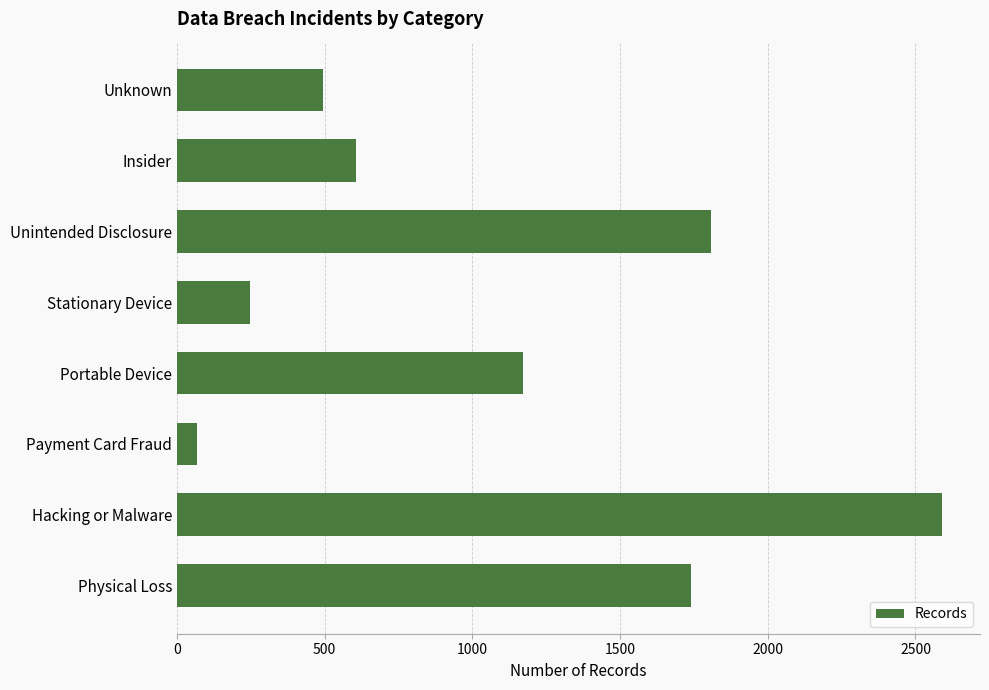

List the labels in order of value, smallest first.

Payment Card Fraud, Stationary Device, Unknown, Insider, Portable Device, Physical Loss, Unintended Disclosure, Hacking or Malware